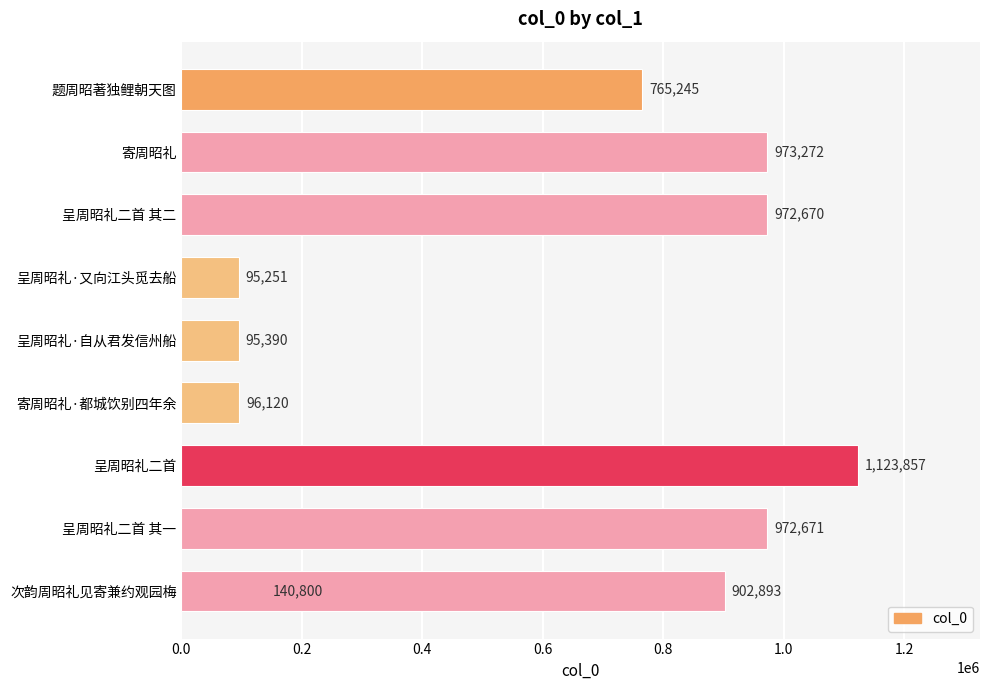

Reading left to right, transcribe all the data shown in this chart.

140800	972671	1123857	96120	95390	95251	972670	973272	765245	902893